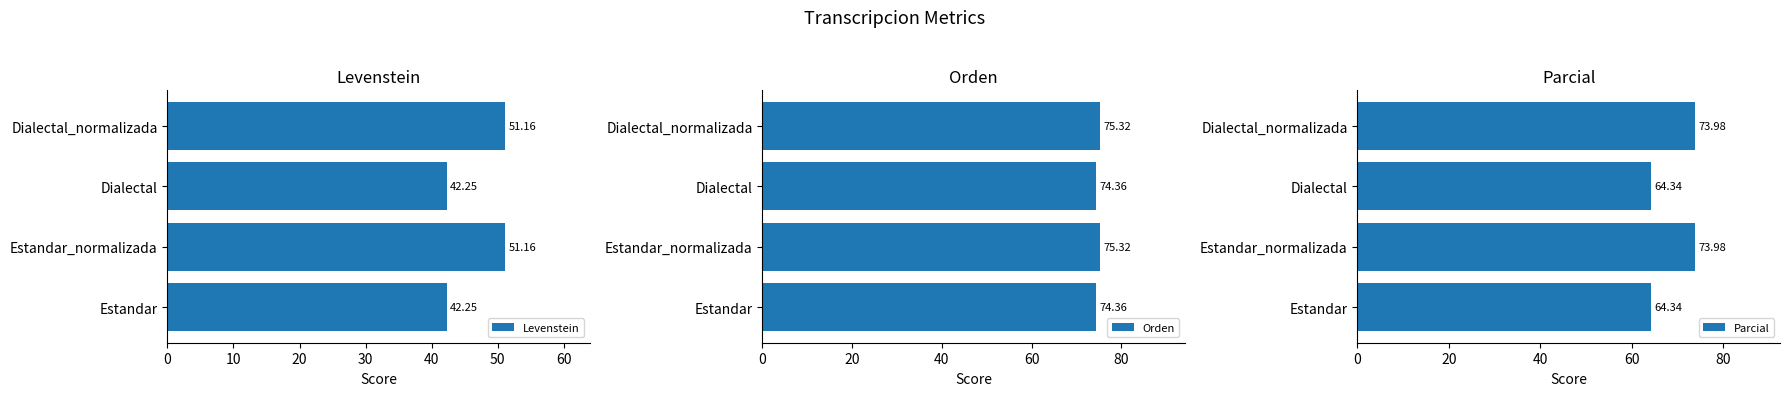

How many data points in Levenstein are less than 51?

2